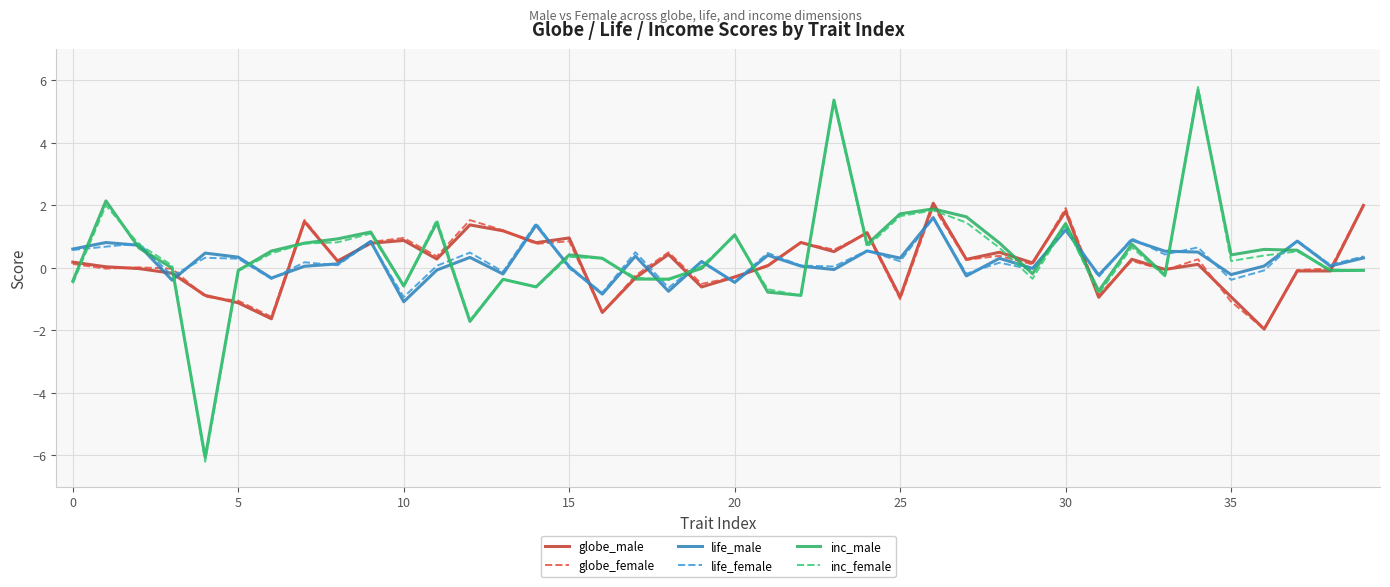

What is the greatest value displayed?

5.8